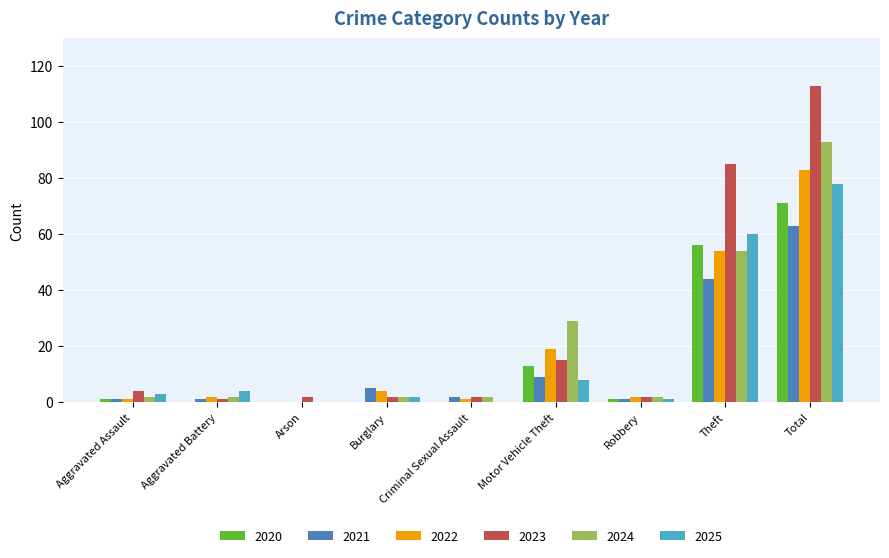

What is the difference between the 2021 values at Motor Vehicle Theft and Aggravated Battery?

8